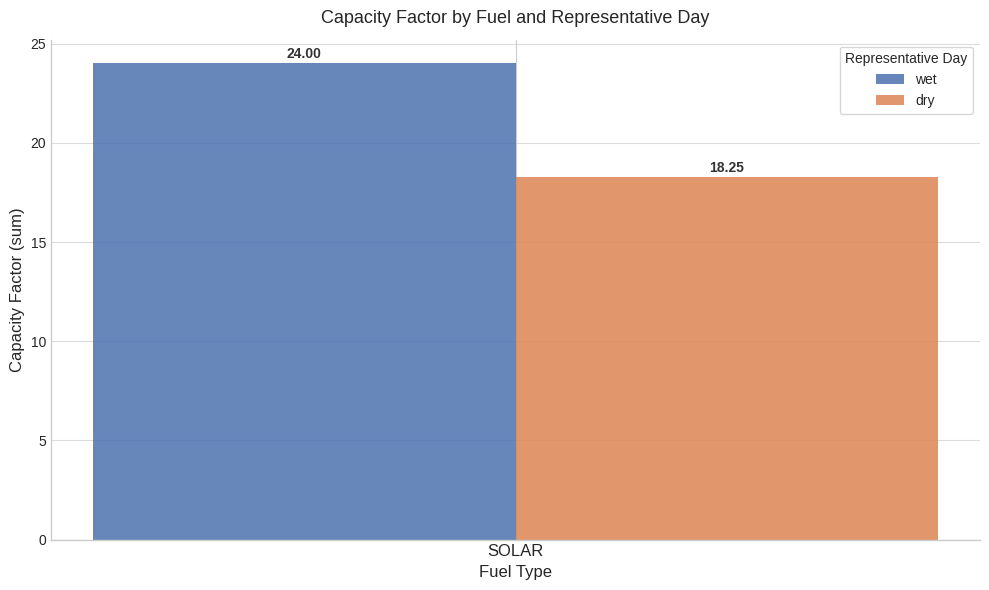

What are all the series names shown in the legend?

wet, dry